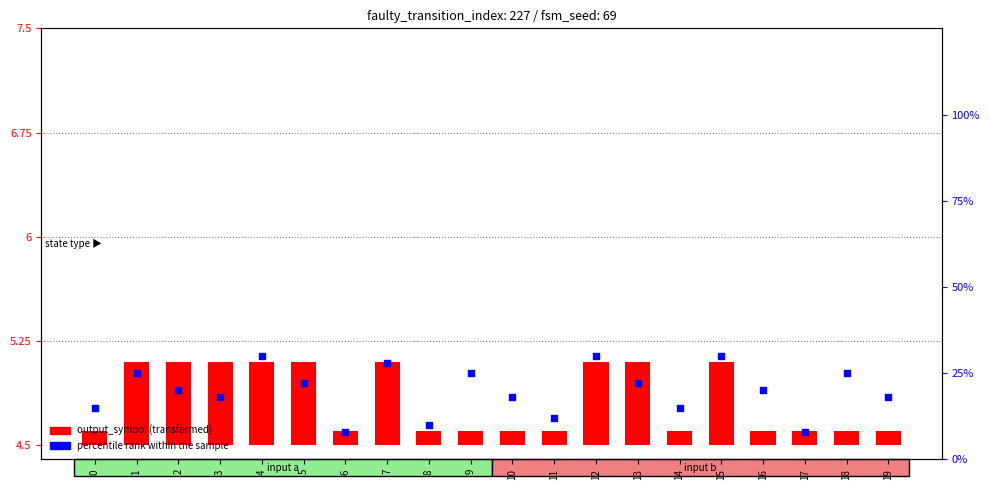

At which category is the sum across all series the highest?

4